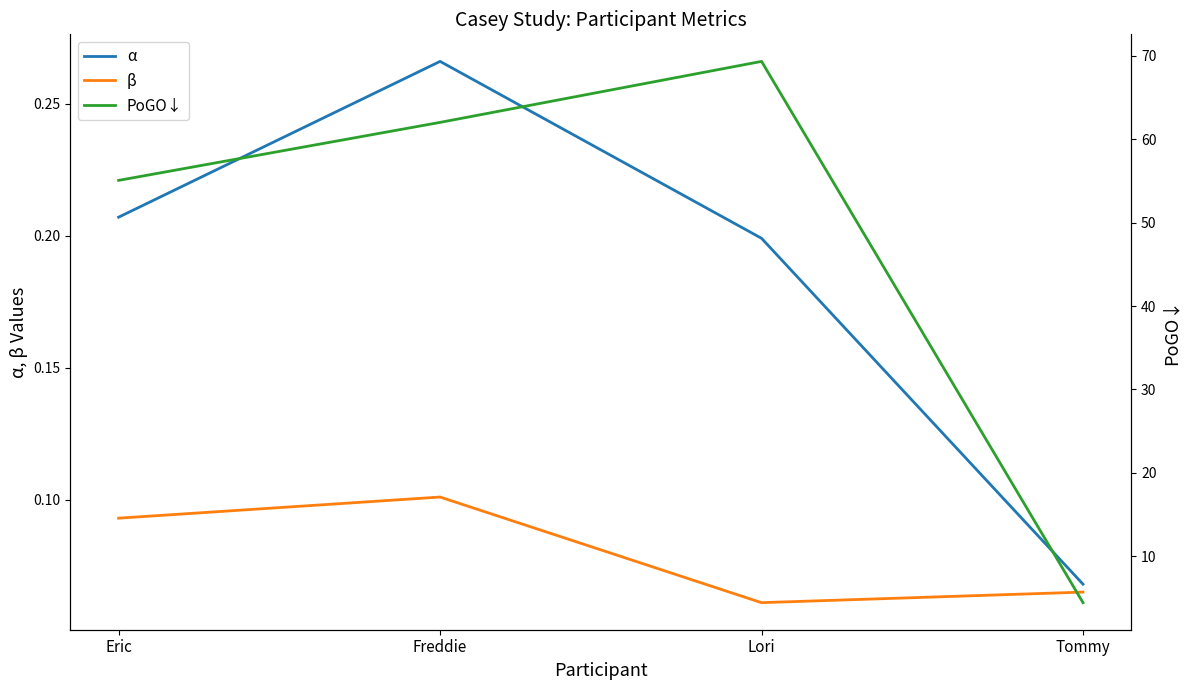

What is the label of the 2nd point from the left?

Freddie